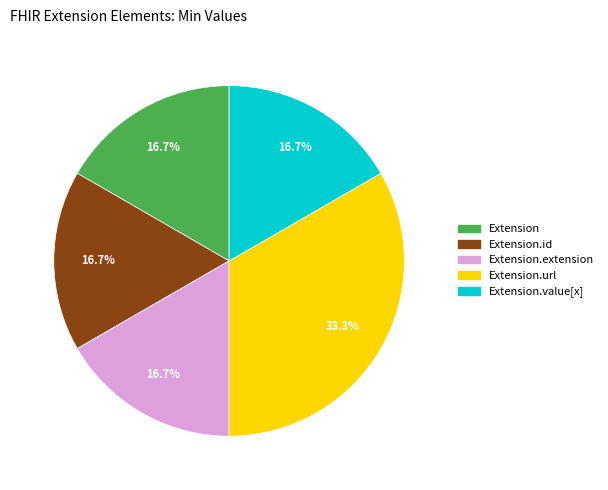

To the nearest percent, what is the average slice percentage?

20%